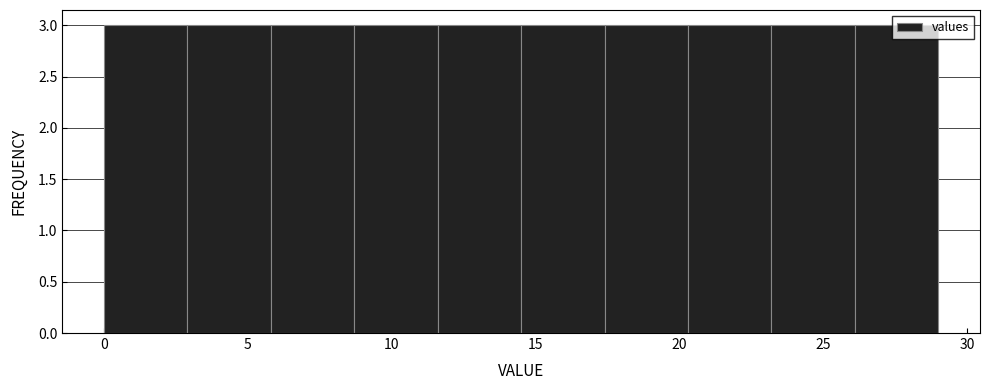

How tall is the bar that spans 26.1 to 29.0 on the x-axis? Neither the bar edges nor the heights are printed on the chart, so give them approximately, as read against the axes.

3